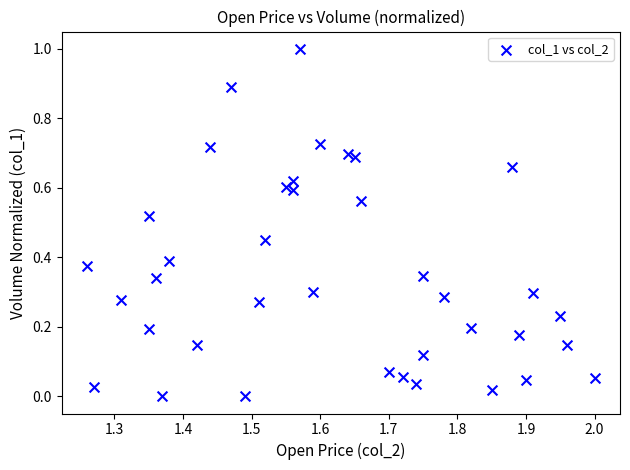

What is the range of Y values (max minus min)?

1.0